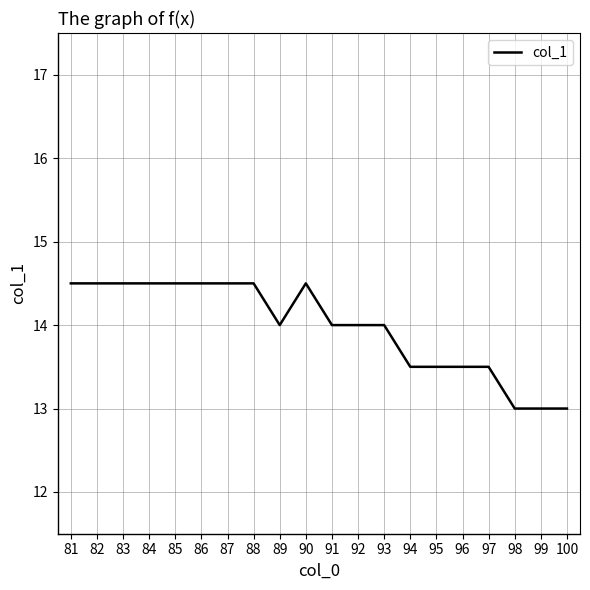

What is the maximum value shown in the chart?

14.5